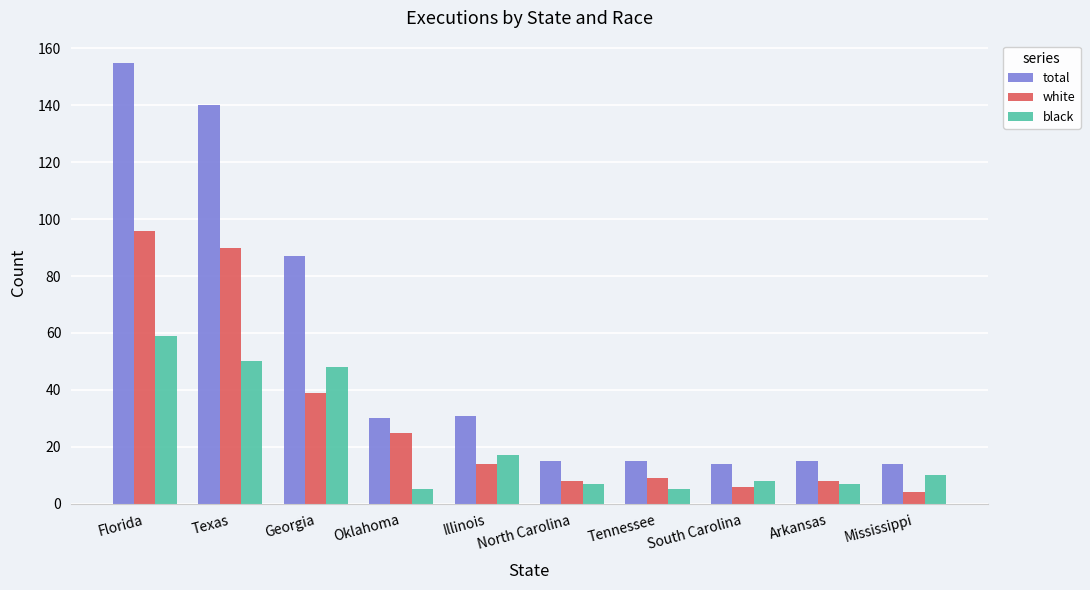

List the series in order of their overall mean, lowest first.

black, white, total